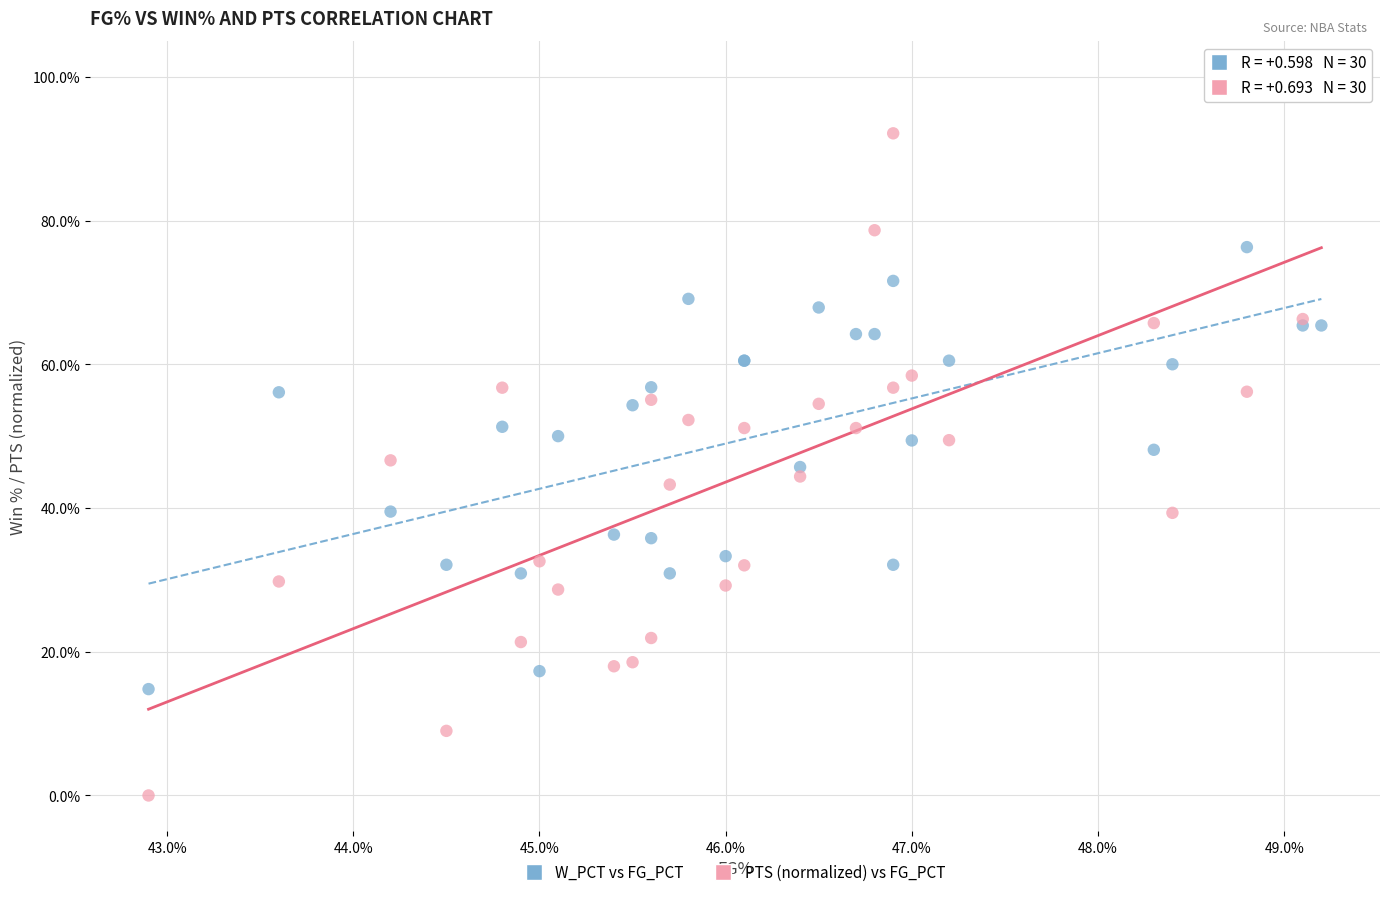

Which series reaches the maximum Y coordinate?

PTS (normalized) vs FG_PCT